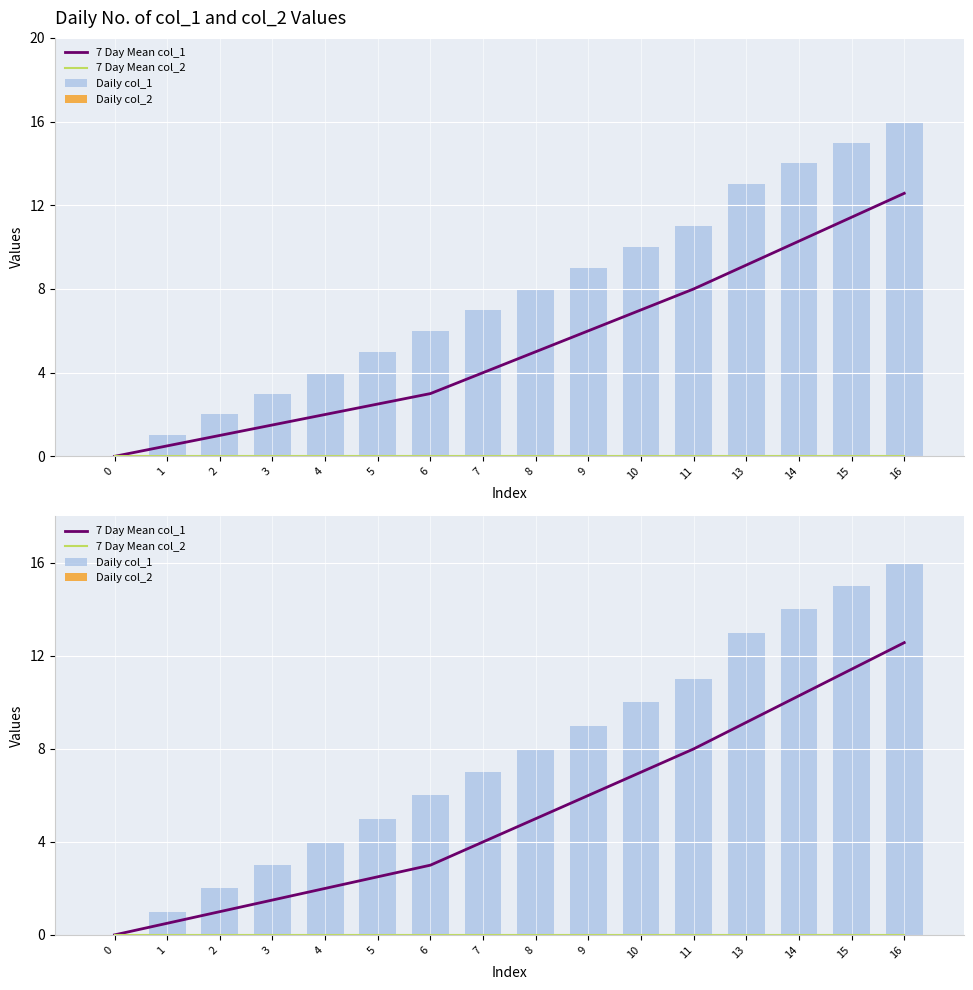

List the labels in order of Daily col_1 value, largest first.

16, 15, 14, 13, 11, 10, 9, 8, 7, 6, 5, 4, 3, 2, 1, 0